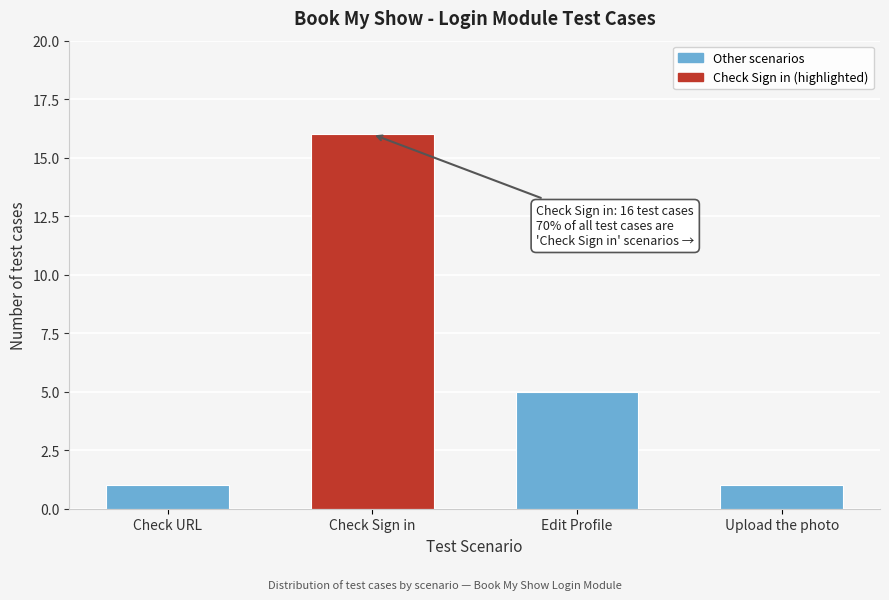

Reading left to right, what are all the values shown in this chart?

1	16	5	1